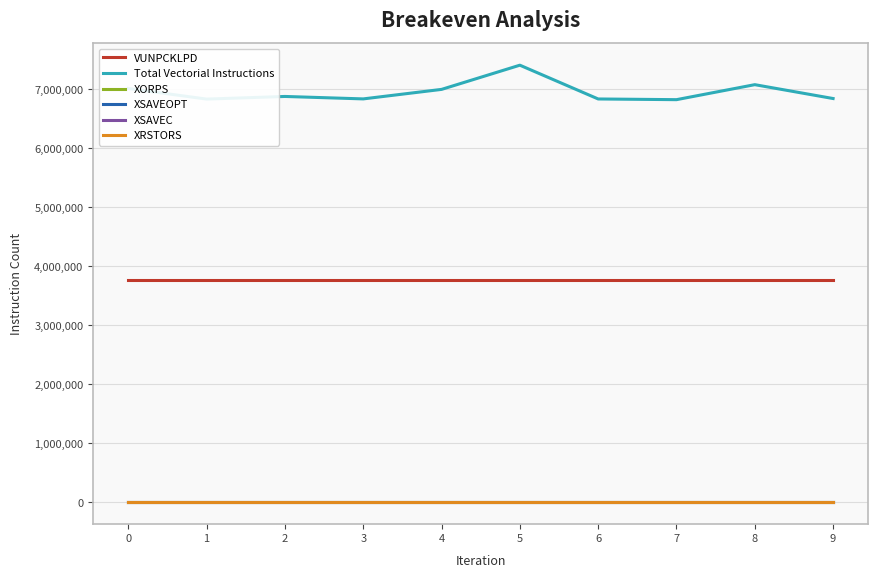

Is this an area chart (filled region under the line)?

No